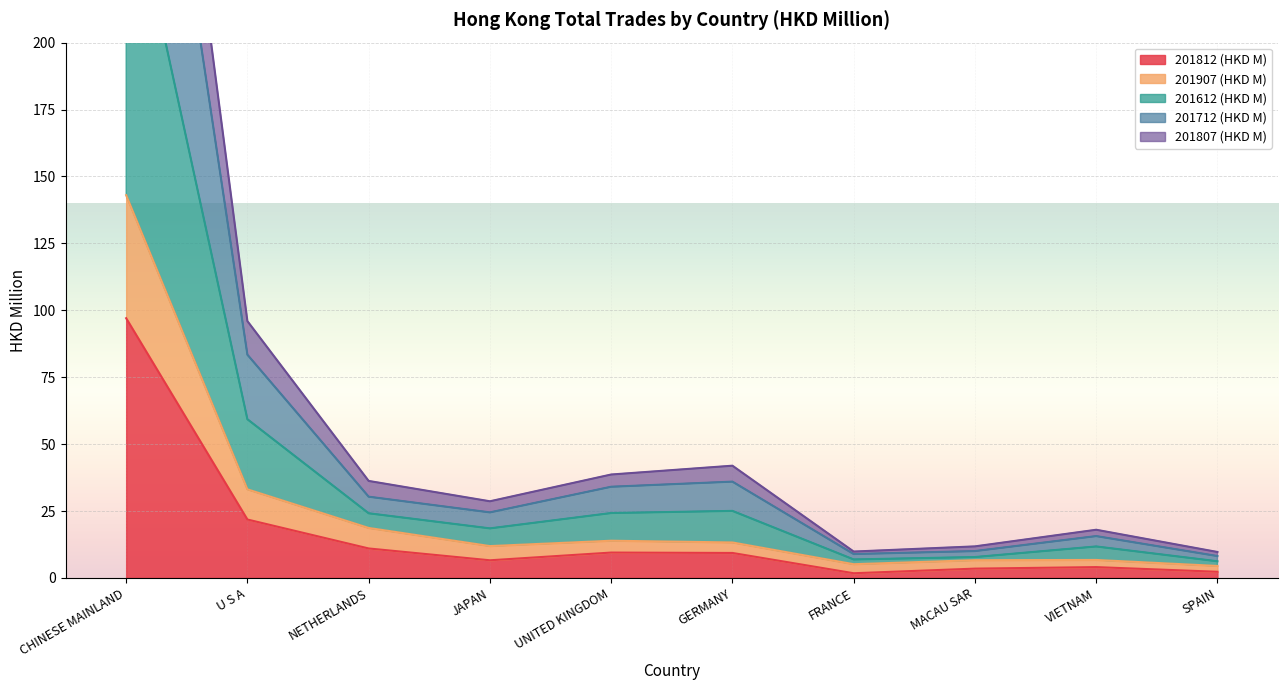

What is the label of the 6th point from the left?

GERMANY